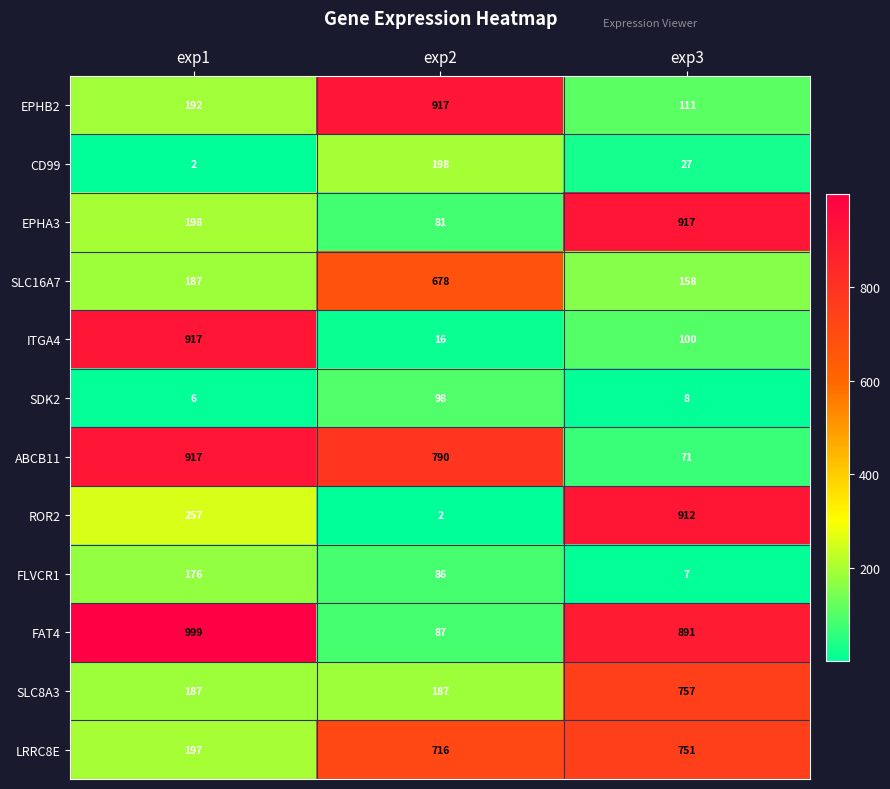

Where is FLVCR1 nearest to the value 91?

exp2